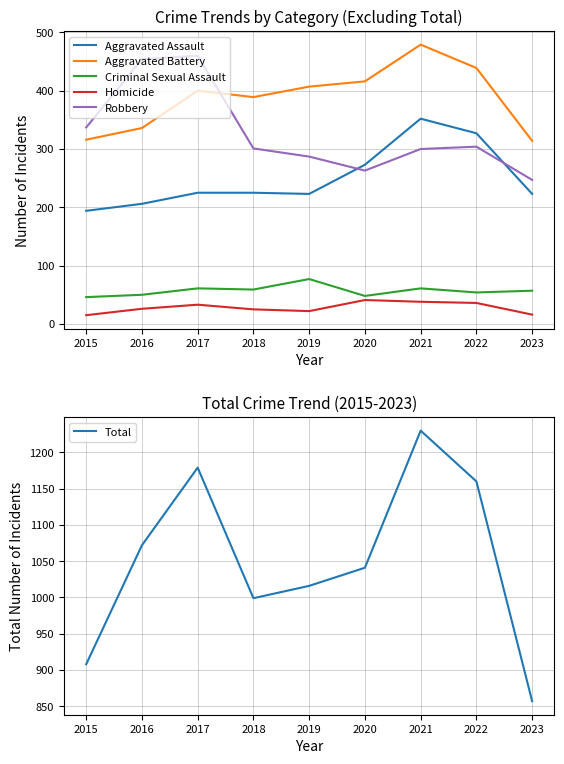

Is it true that Total equals 999 at 2018?

True